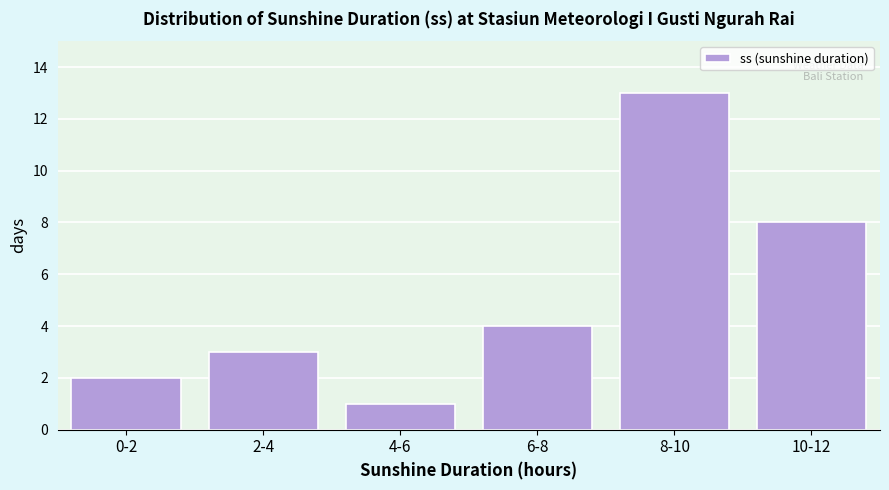

Reading left to right, transcribe all the data shown in this chart.

0-2=2	2-4=3	4-6=1	6-8=4	8-10=13	10-12=8